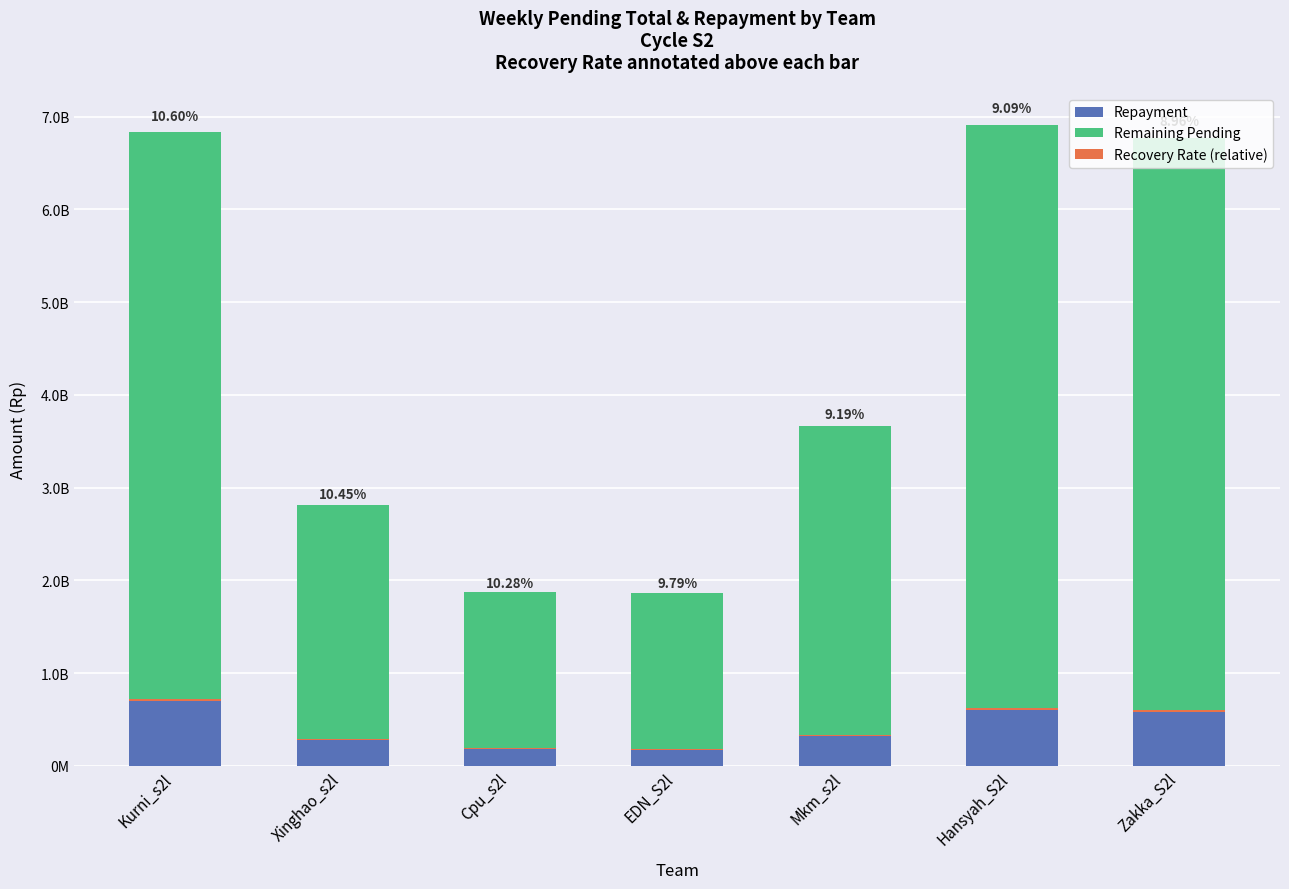

At which label does Remaining Pending first exceed 3327067902?

Kurni_s2l